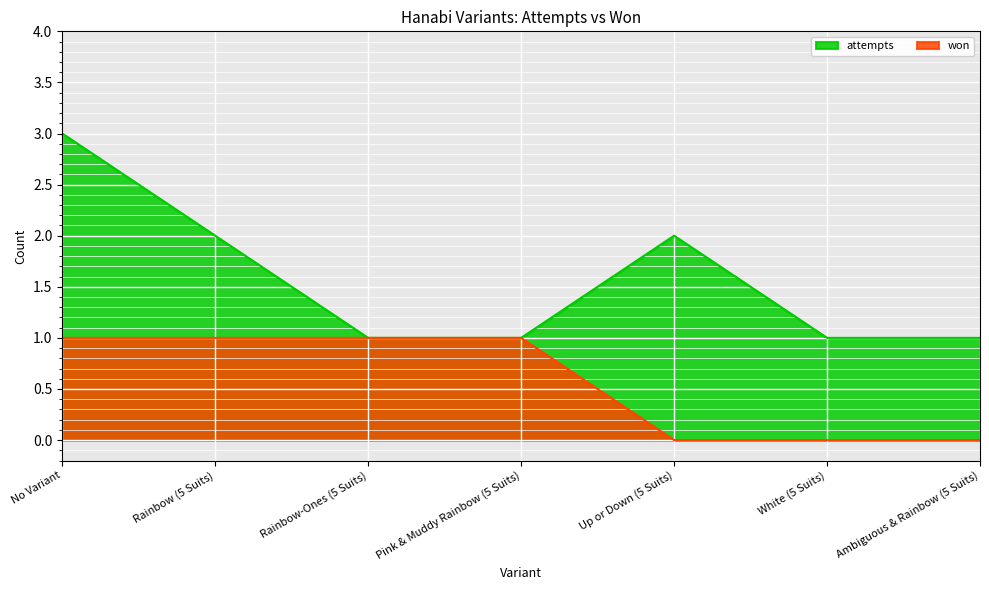

What position from the right is No Variant?

7